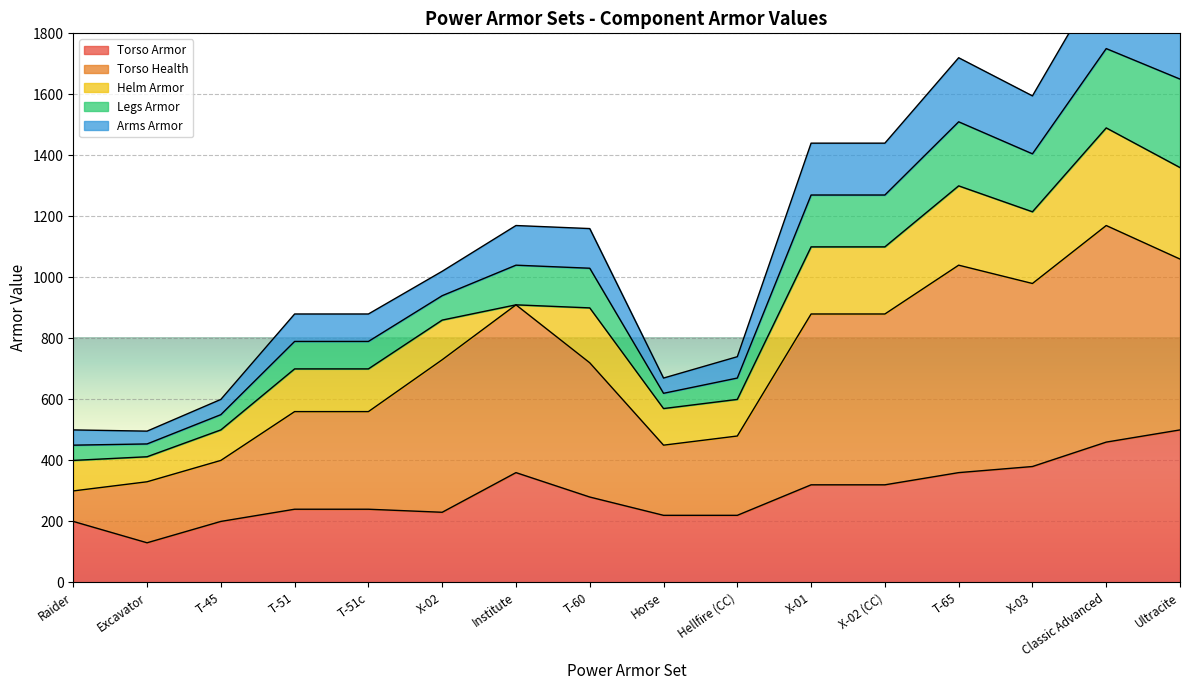

Which category has the highest value in the Torso Armor series?

Ultracite